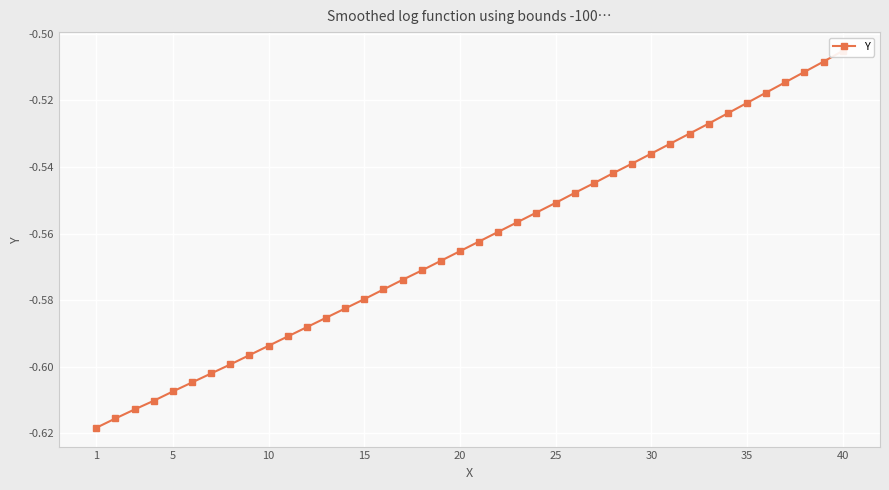

True or false: the data has more than 1 interior local peaks.

False